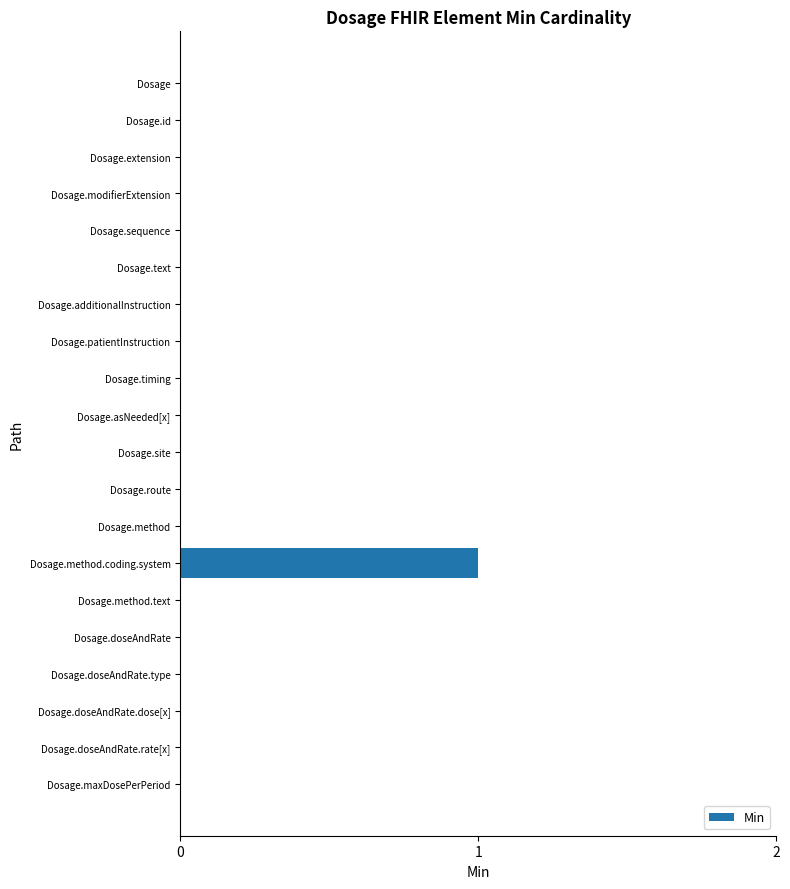

Reading bottom to top, list all the values displayed in this chart.

Dosage.maxDosePerPeriod=0	Dosage.doseAndRate.rate[x]=0	Dosage.doseAndRate.dose[x]=0	Dosage.doseAndRate.type=0	Dosage.doseAndRate=0	Dosage.method.text=0	Dosage.method.coding.system=1	Dosage.method=0	Dosage.route=0	Dosage.site=0	Dosage.asNeeded[x]=0	Dosage.timing=0	Dosage.patientInstruction=0	Dosage.additionalInstruction=0	Dosage.text=0	Dosage.sequence=0	Dosage.modifierExtension=0	Dosage.extension=0	Dosage.id=0	Dosage=0